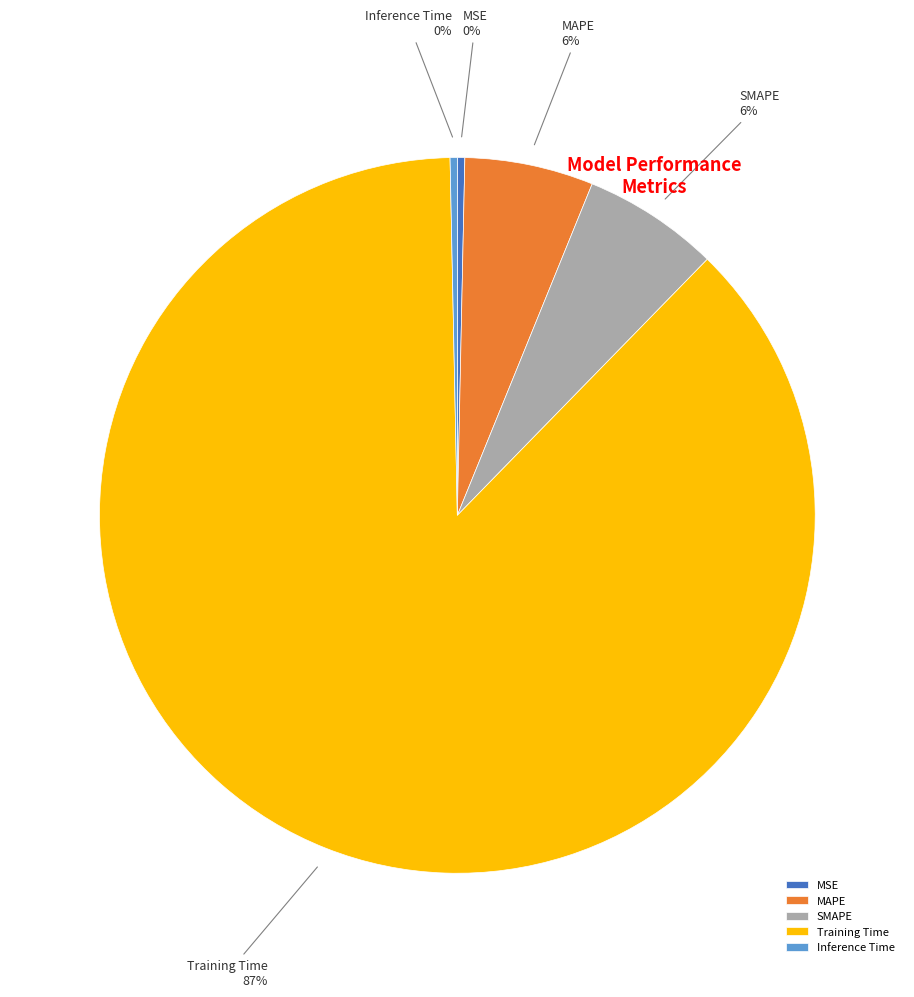

To the nearest percent, what percentage of the pie is MAPE?

6%